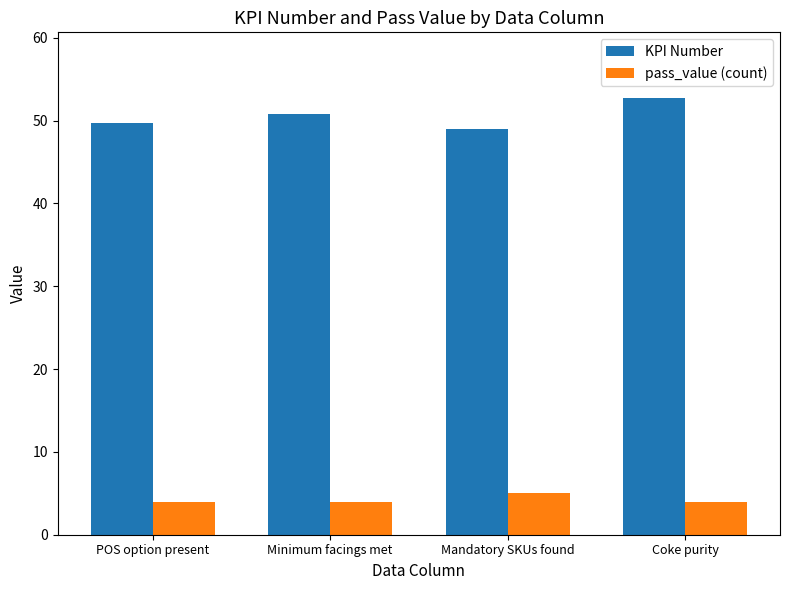

What position from the left is POS option present?

1